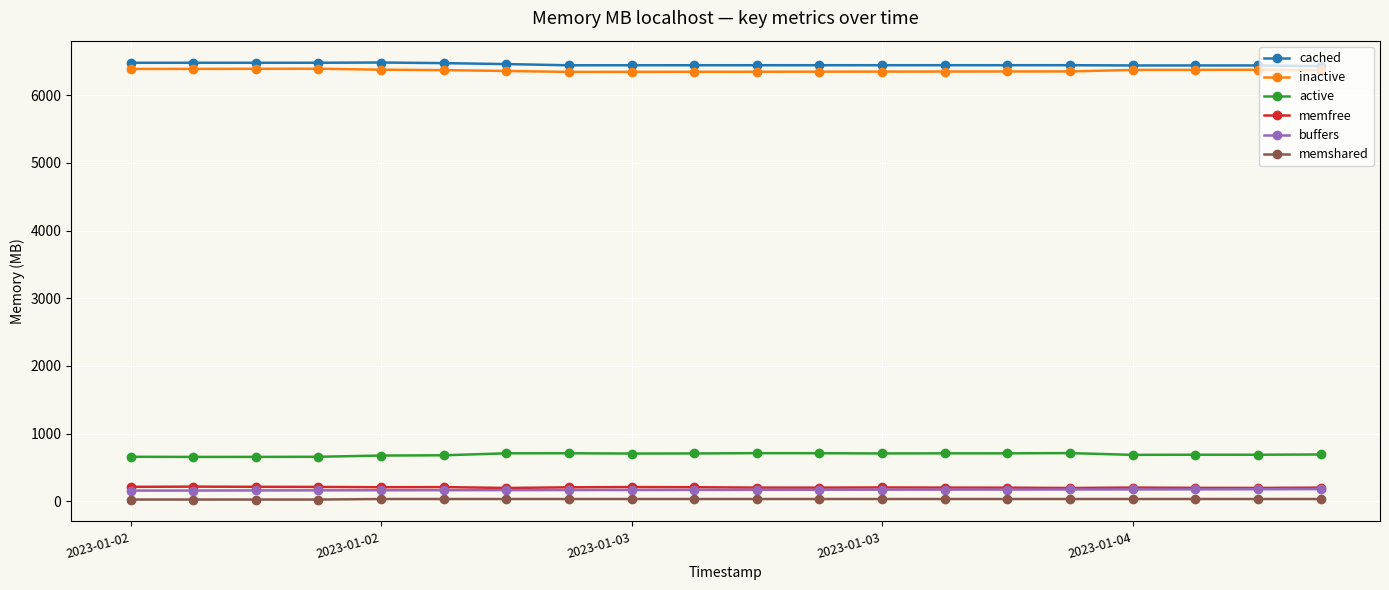

True or false: active and buffers cross at least once.

False